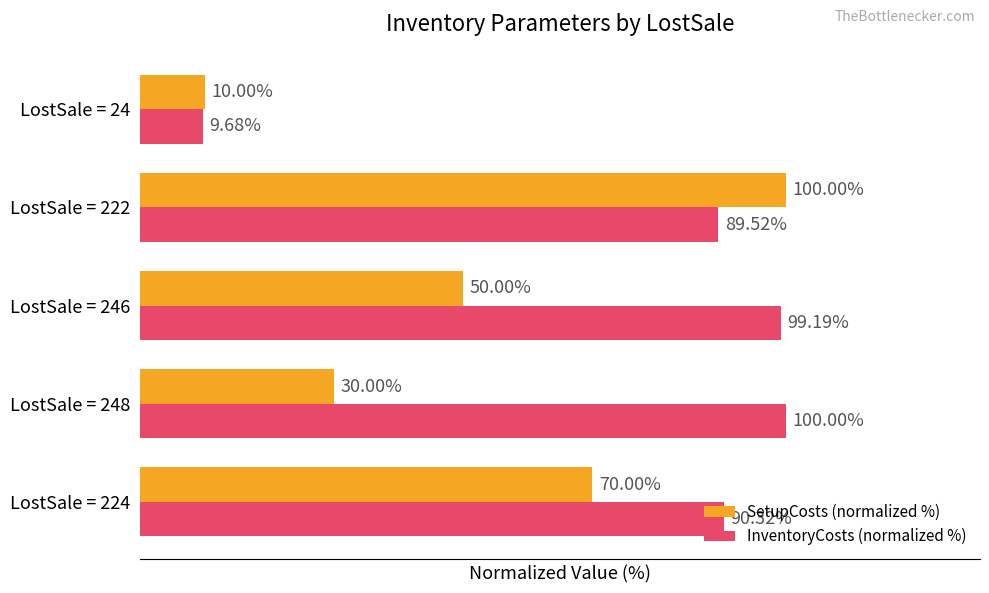

Which series has the largest range (max minus min)?

InventoryCosts (normalized %)